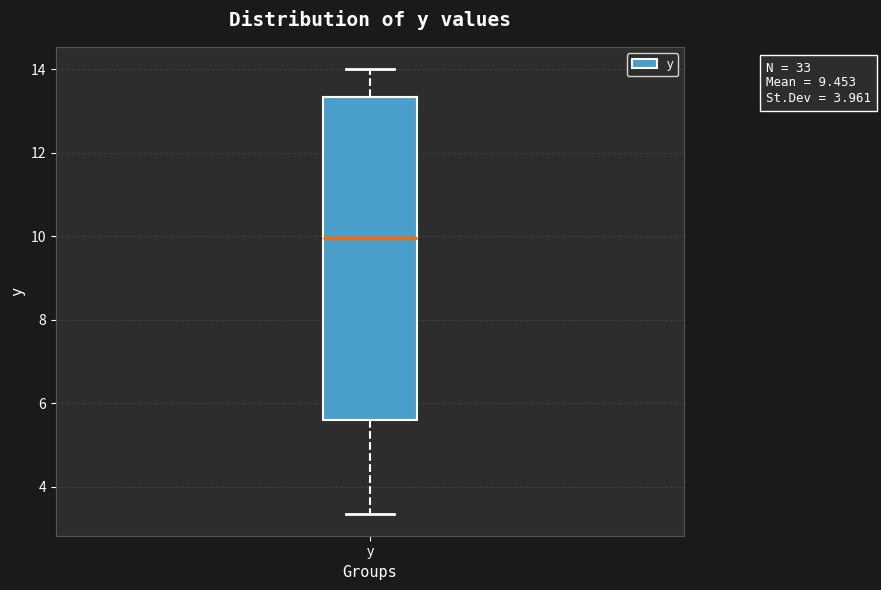

Read this box plot against the y-axis: the position of the median line, the range covered by the box, and the ends of both whiskers. The values are not printed on the chart, so give them approximately, as read against the axis.

median 10.0, box 5.6 to 13.4, whiskers 3.4 to 14.0